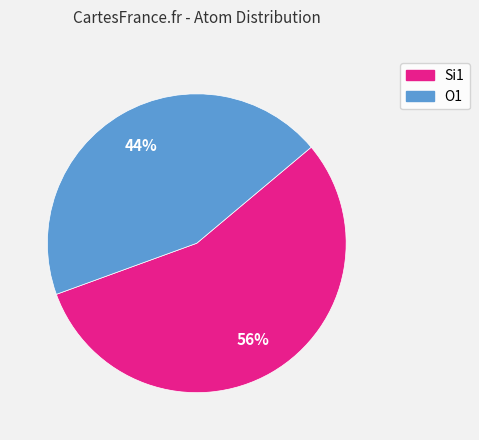

To the nearest percent, what is the average slice percentage?

50%